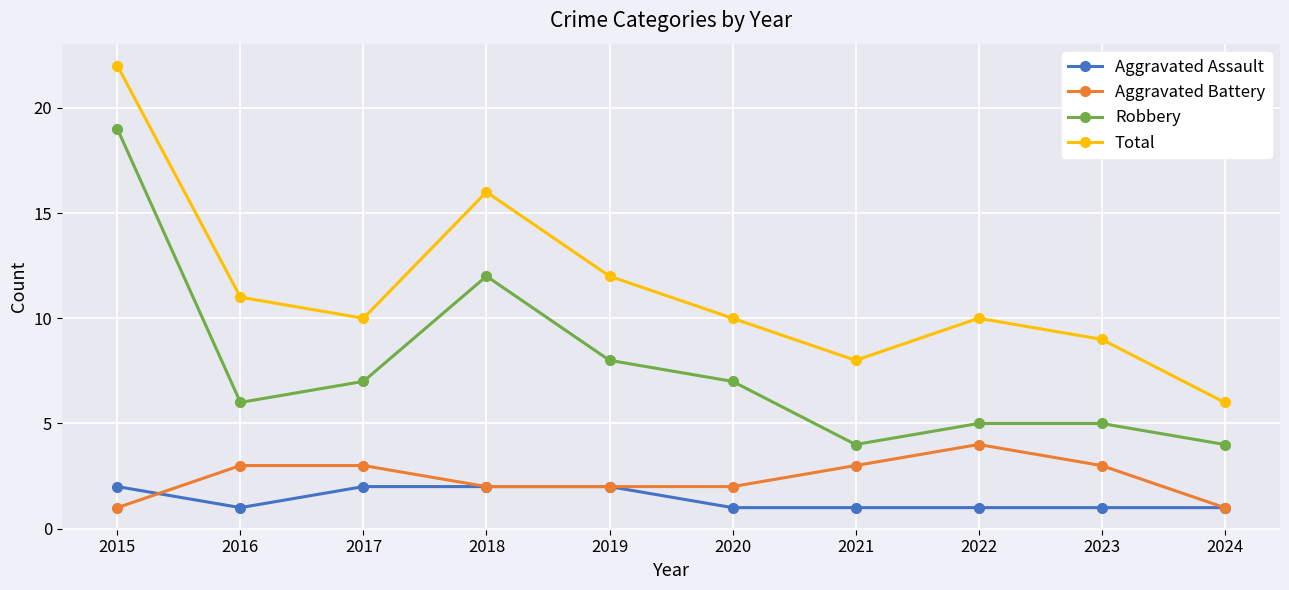

Rank the series at 2015 from highest to lowest value.

Total, Robbery, Aggravated Assault, Aggravated Battery